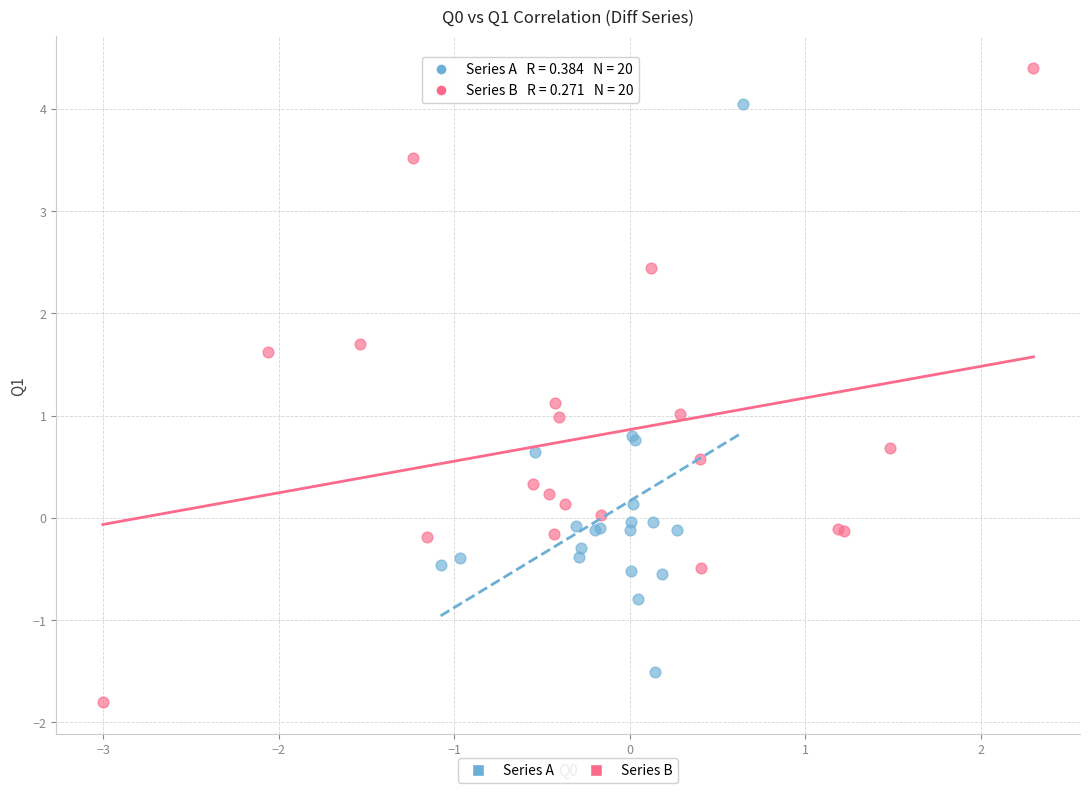

Which series contains the highest Y value?

Series B